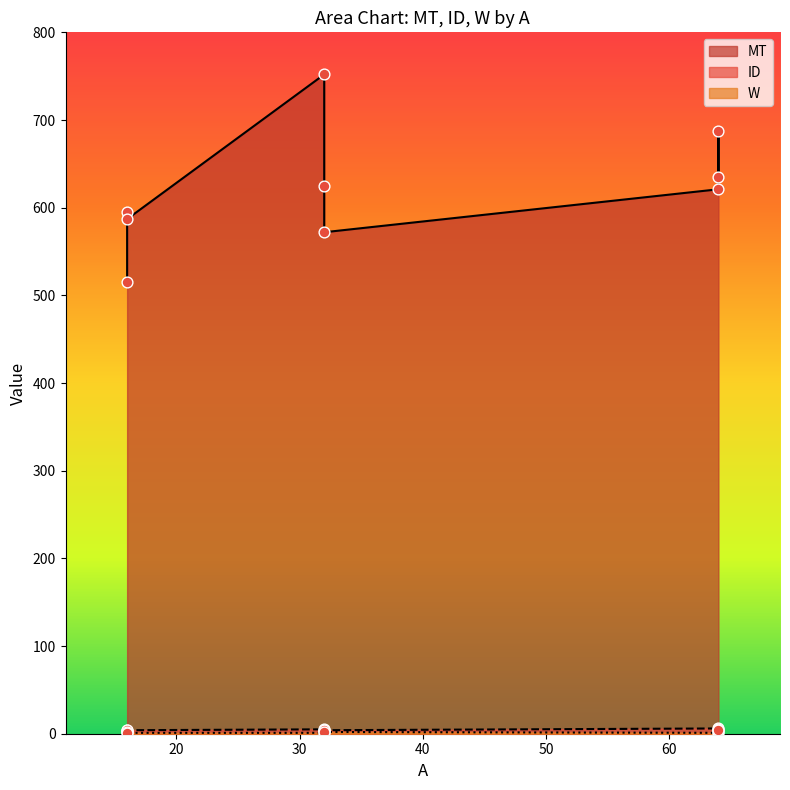

At which category is the sum across all series the highest?

32